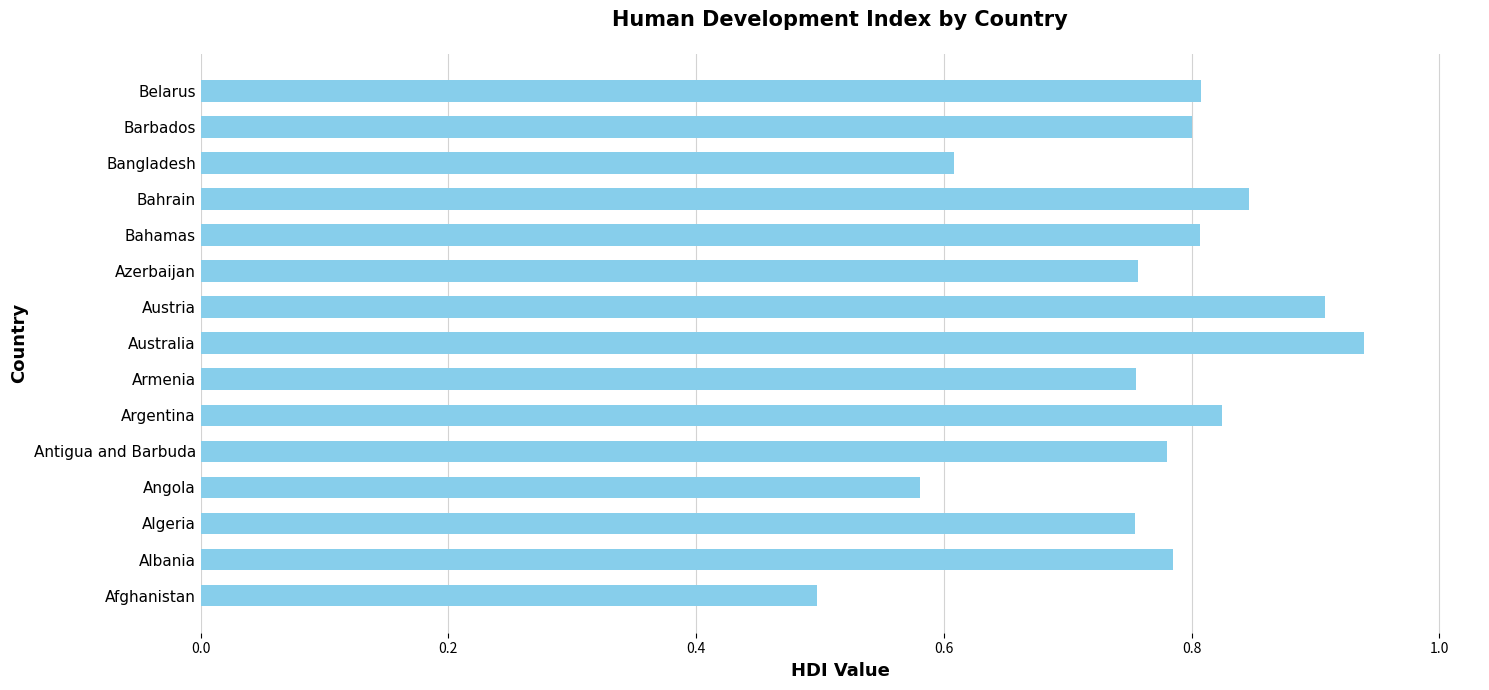

Are the bars horizontal?

Yes